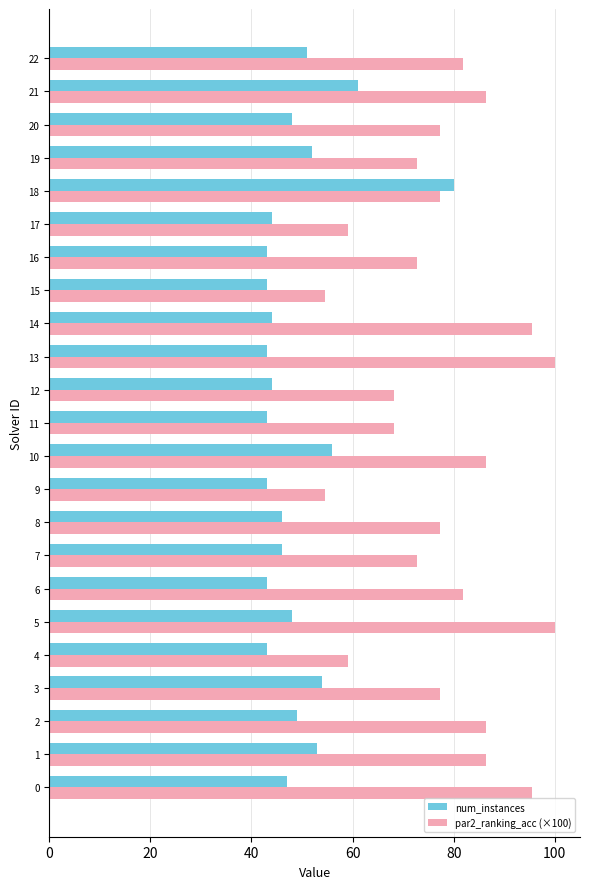

How many categories are shown in the chart?

23